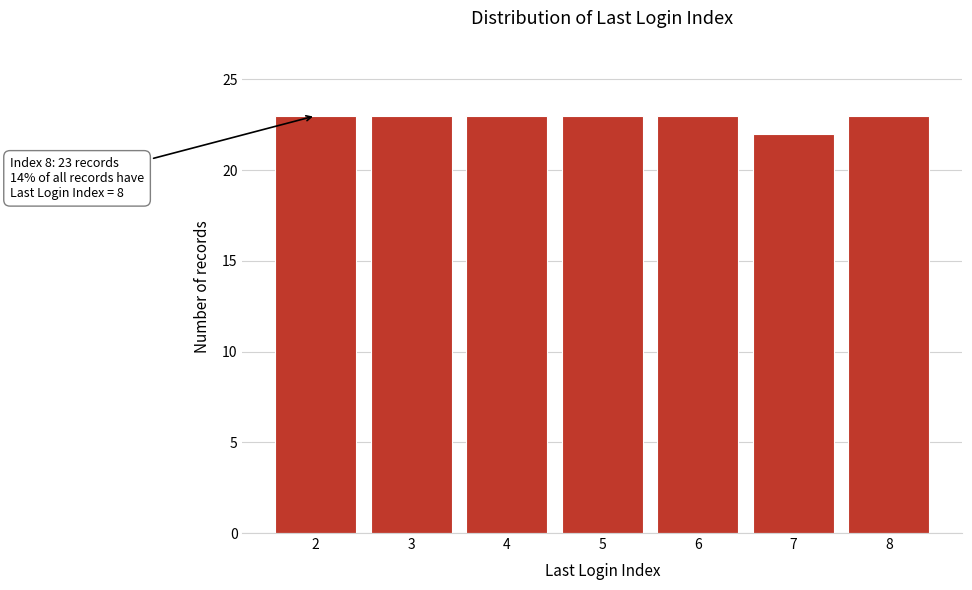

Reading left to right, extract all data points from this chart.

23	23	23	23	23	22	23